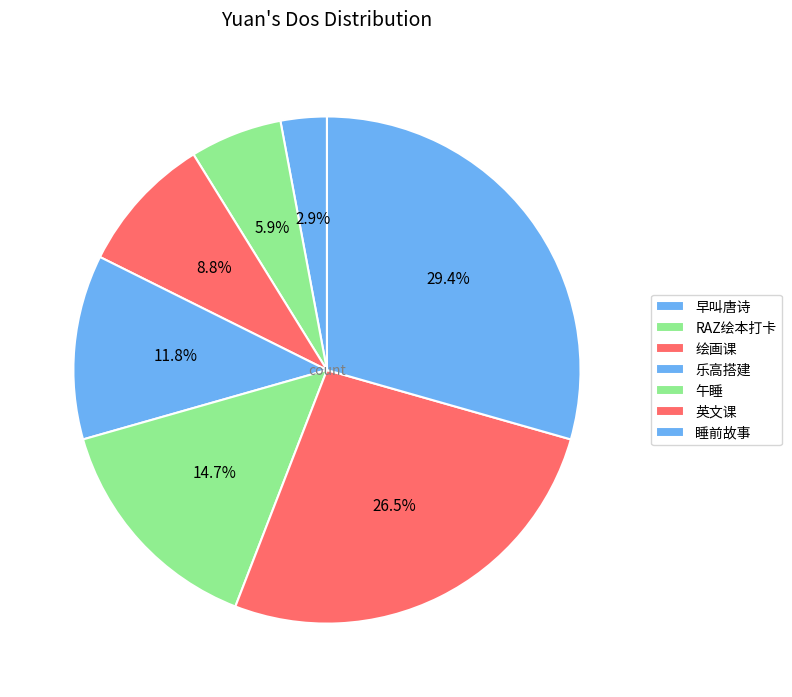

To the nearest percent, what portion does RAZ绘本打卡 represent?

6%